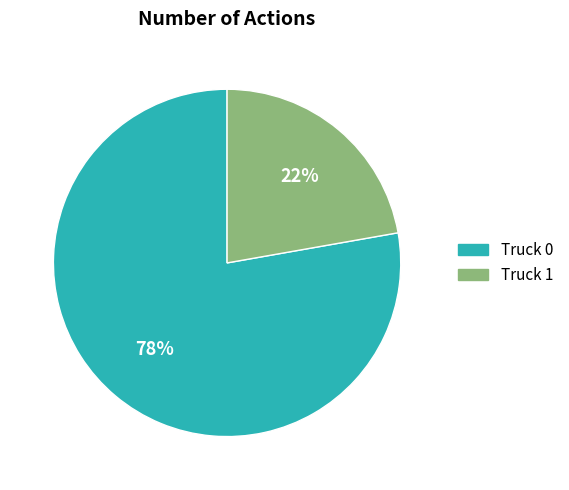

How many slices are in this pie chart?

2